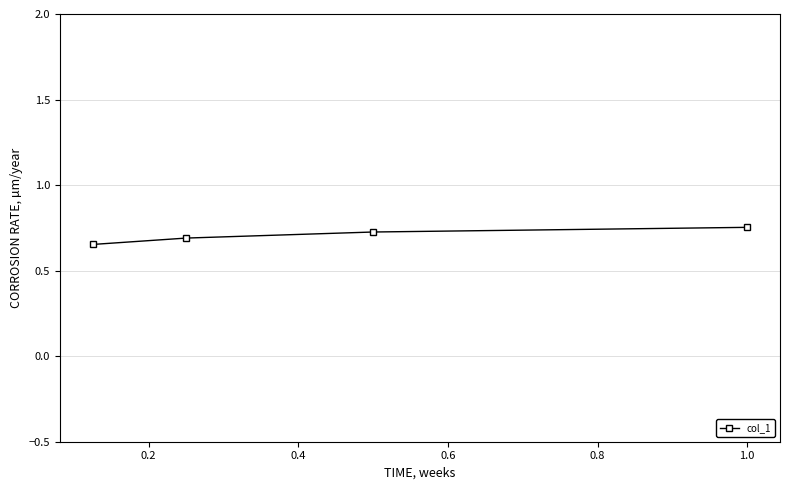

What is the sum of all values?

2.8